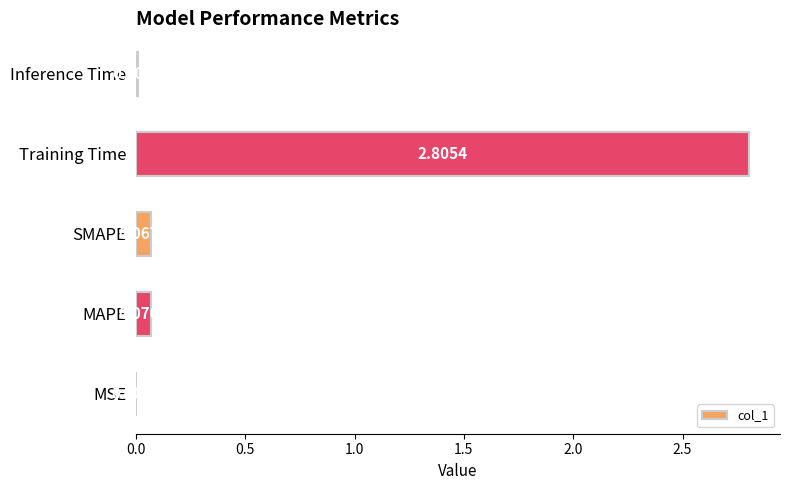

Are the bars horizontal?

Yes